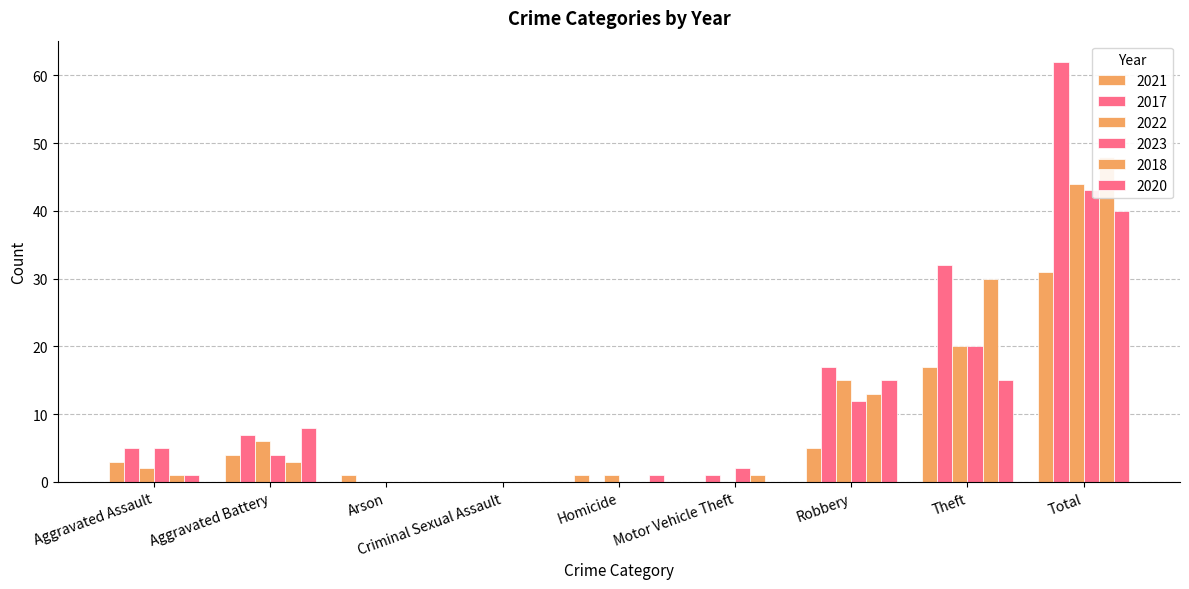

At which label does 2023 reach its peak?

Total